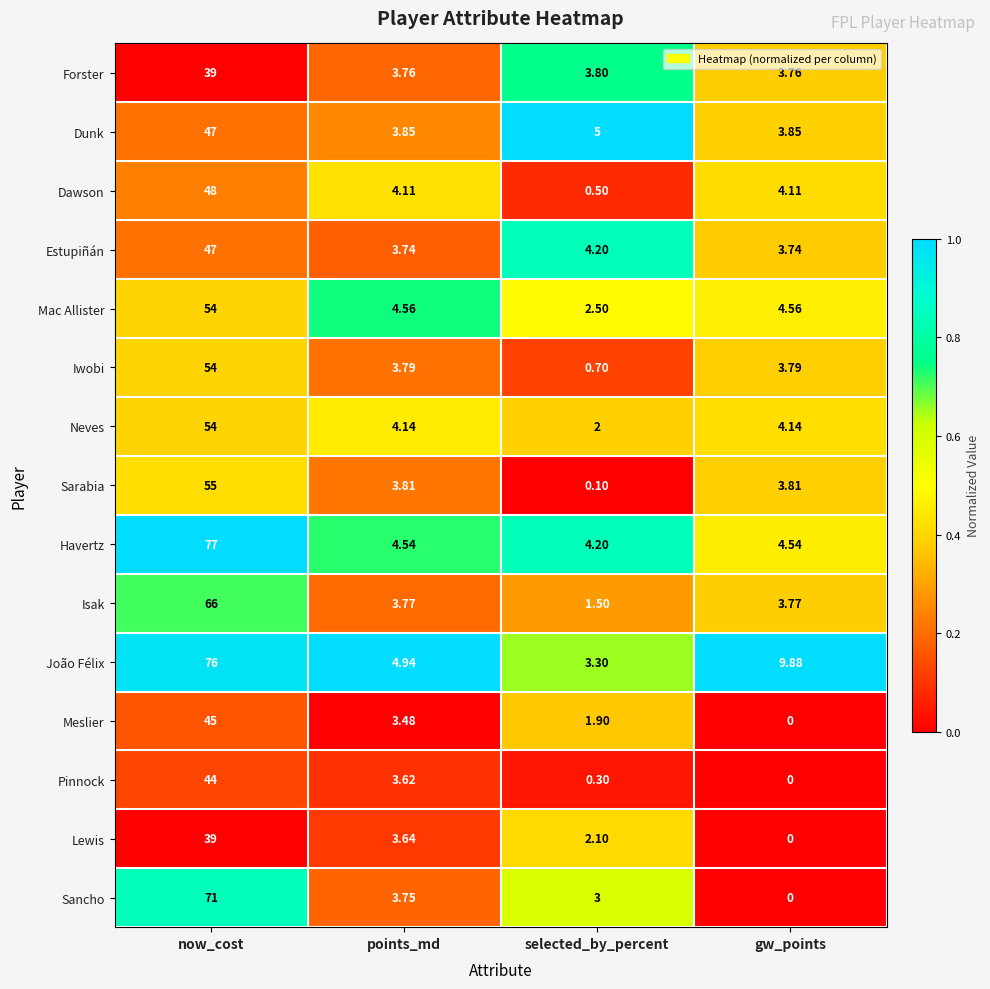

Between now_cost and selected_by_percent, which series saw the biggest shift?

Havertz